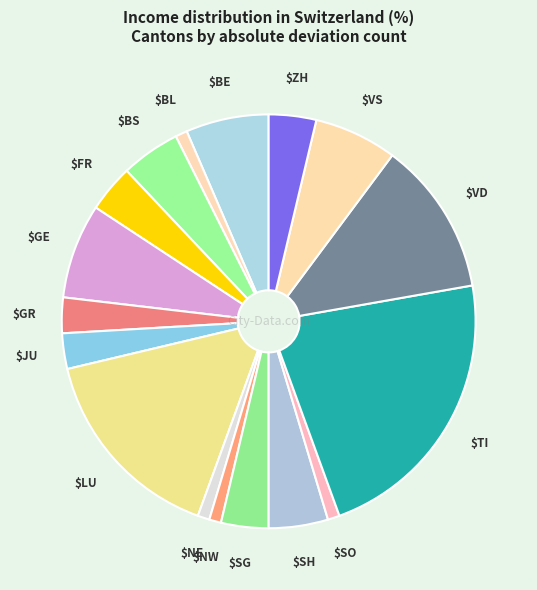

Count the number of slices in the pie.

17